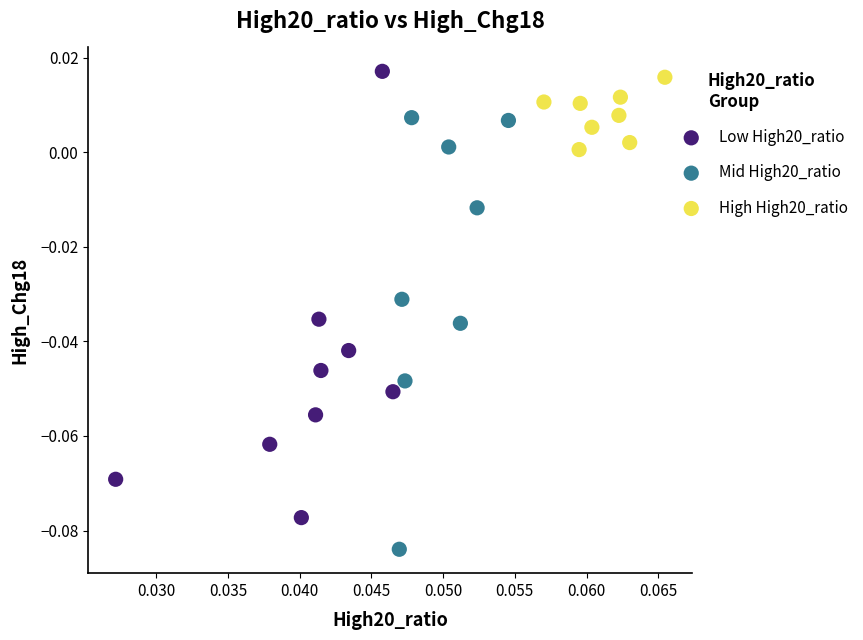

What are all the series names shown in the legend?

Low High20_ratio, Mid High20_ratio, High High20_ratio